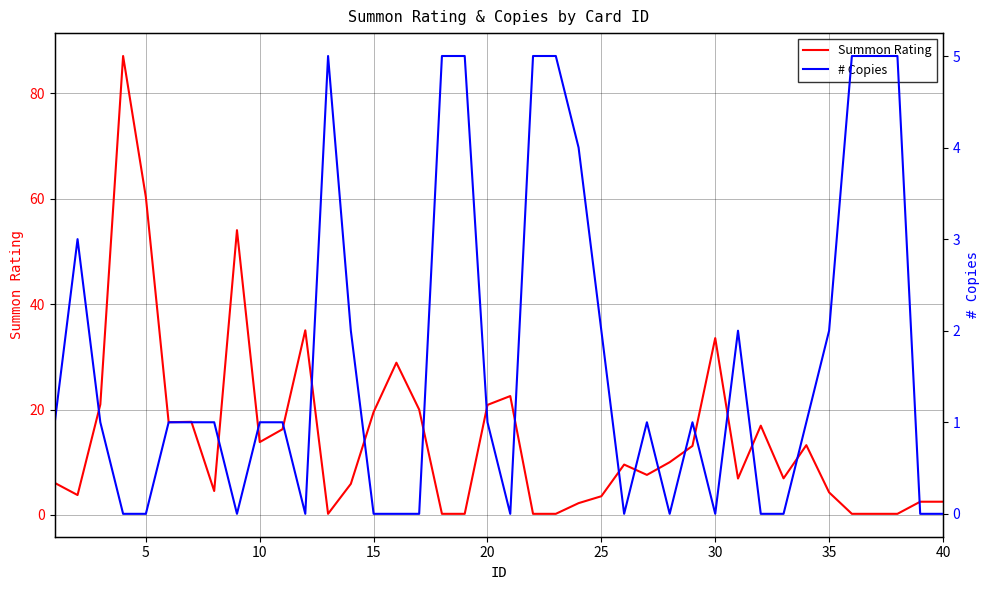

Which series has the widest spread of values?

Summon Rating